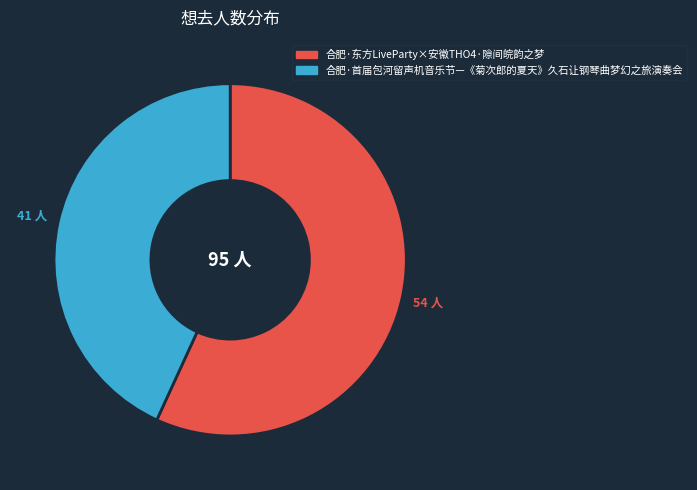

Do 合肥·首届包河留声机音乐节—《菊次郎的夏天》久石让钢琴曲梦幻之旅演奏会 and 合肥·东方LiveParty×安徽THO4·隙间皖韵之梦 together represent more than half of the pie?

Yes